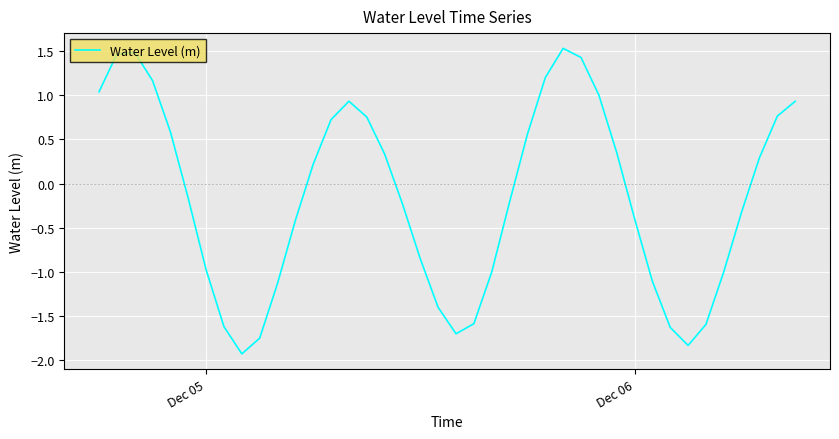

What is the minimum value shown in the chart?

-1.9